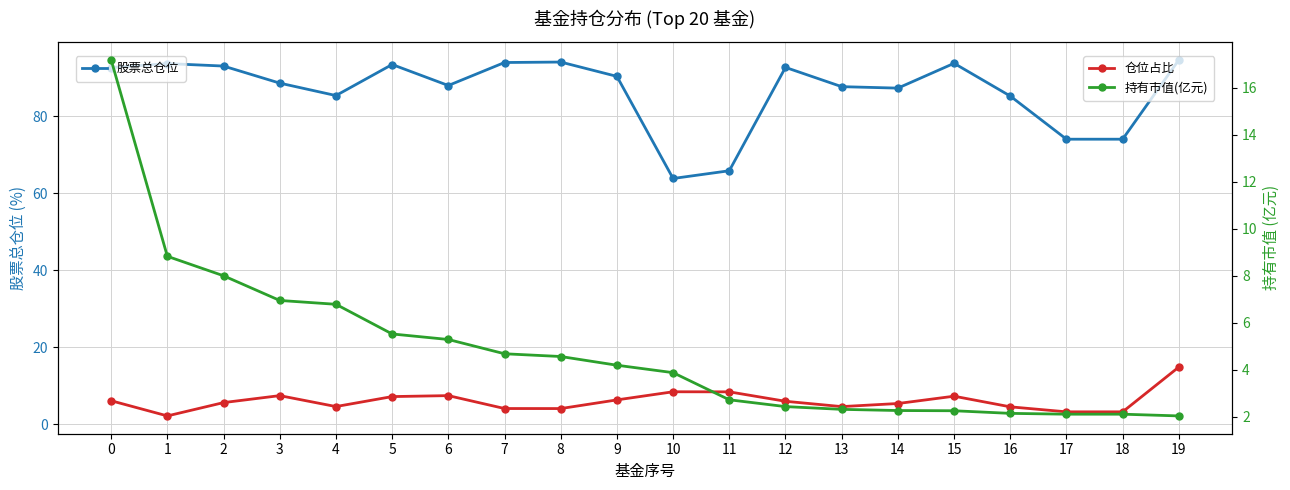

What is the sum of all 股票总仓位 values?

1731.7